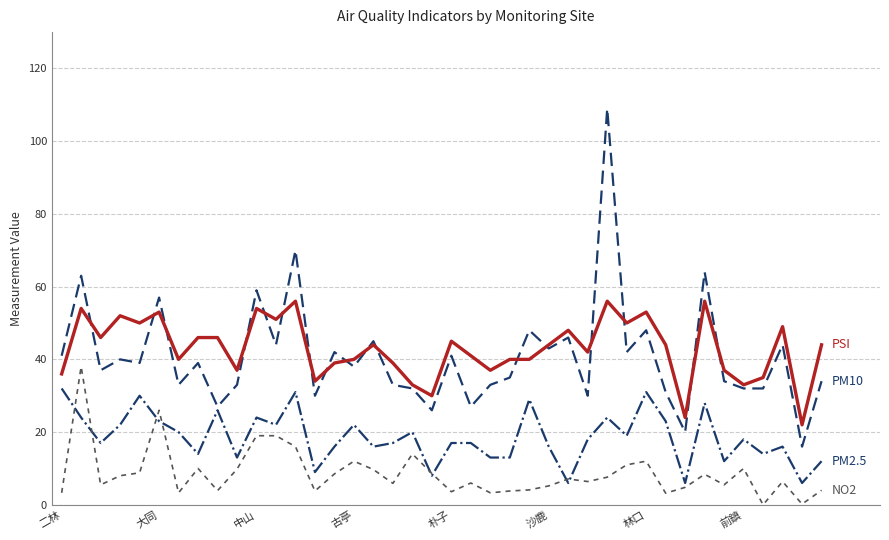

What is the maximum value shown in the chart?

109.0